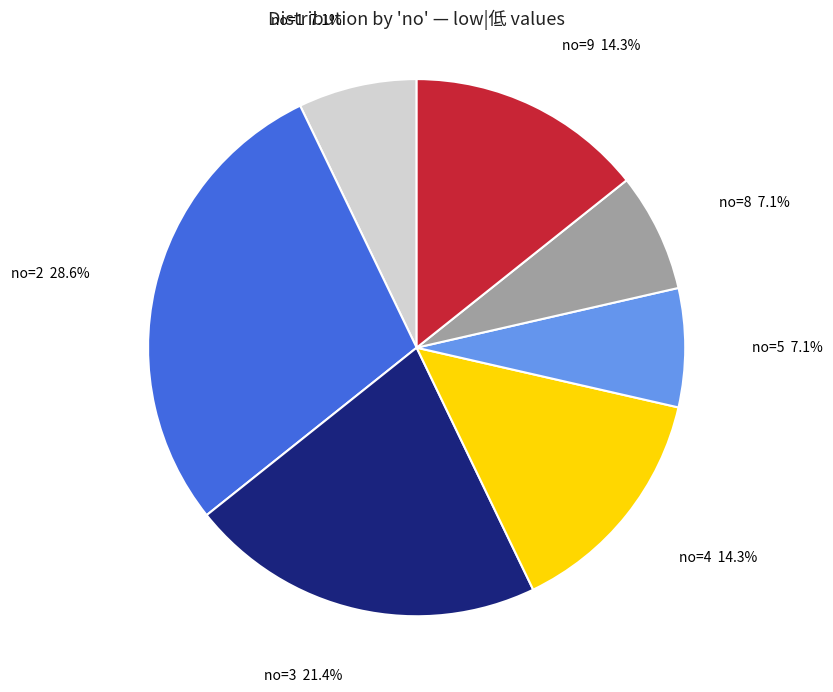

Does any single category account for the majority?

No